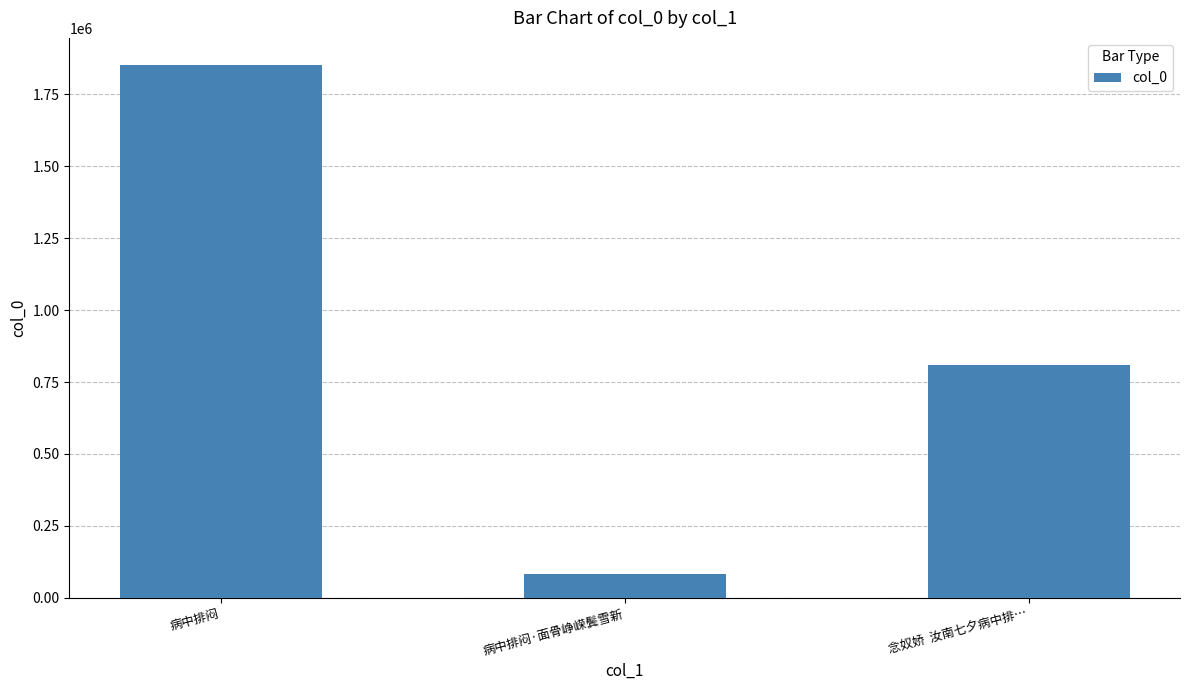

Is it true that the value at 病中排闷 is 1853733?

True